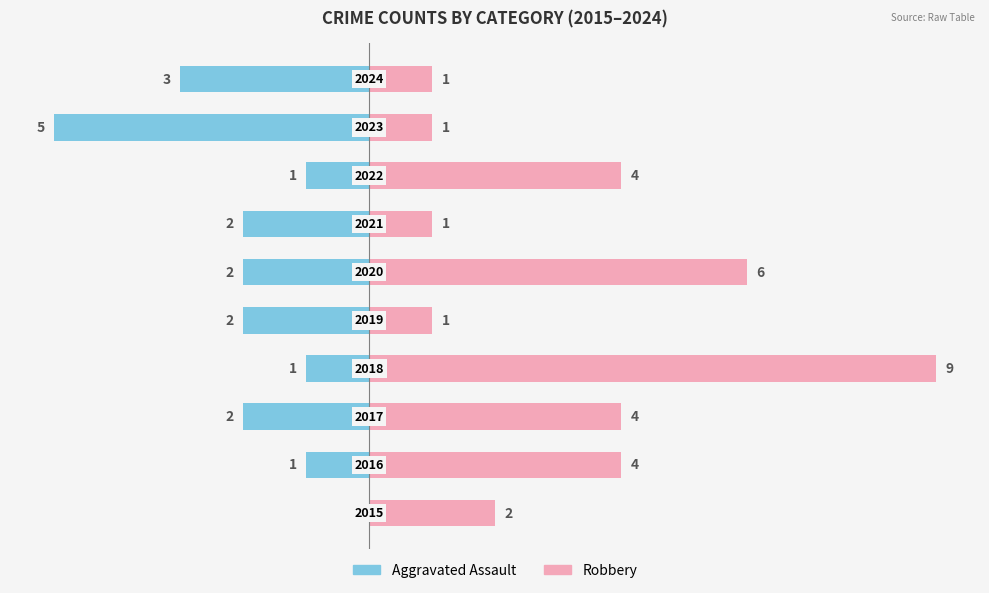

What is the difference between the maximum and minimum values in the Aggravated Assault series?

5